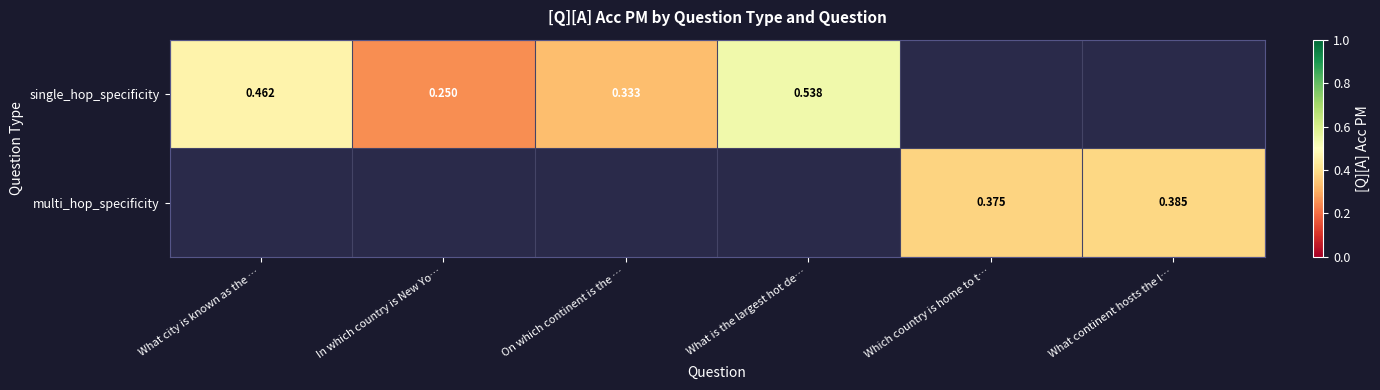

Is the value of multi_hop_specificity at What continent hosts the l… greater than the value of single_hop_specificity at On which continent is the …?

Yes